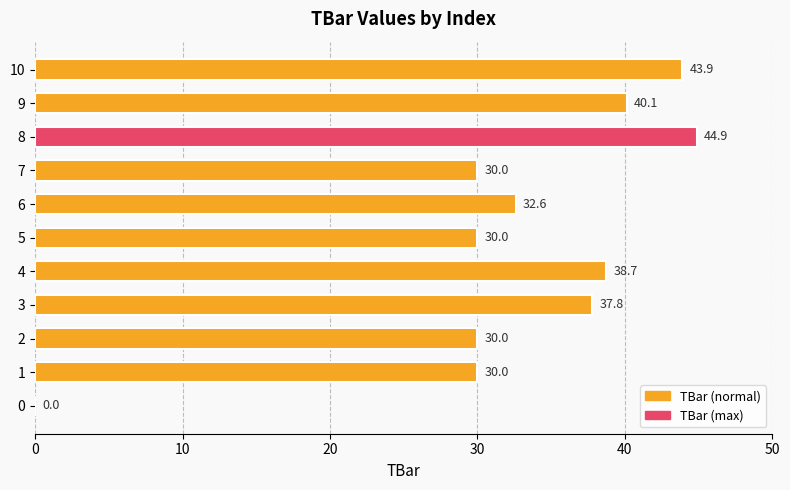

What is the sum of all values?

358.0